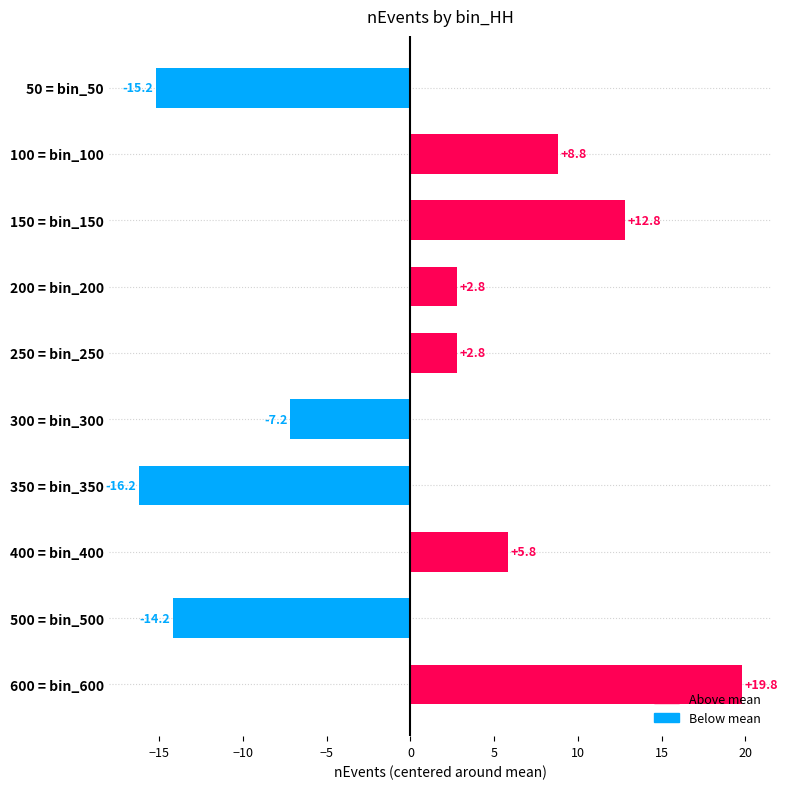

How many negative values are there?

4